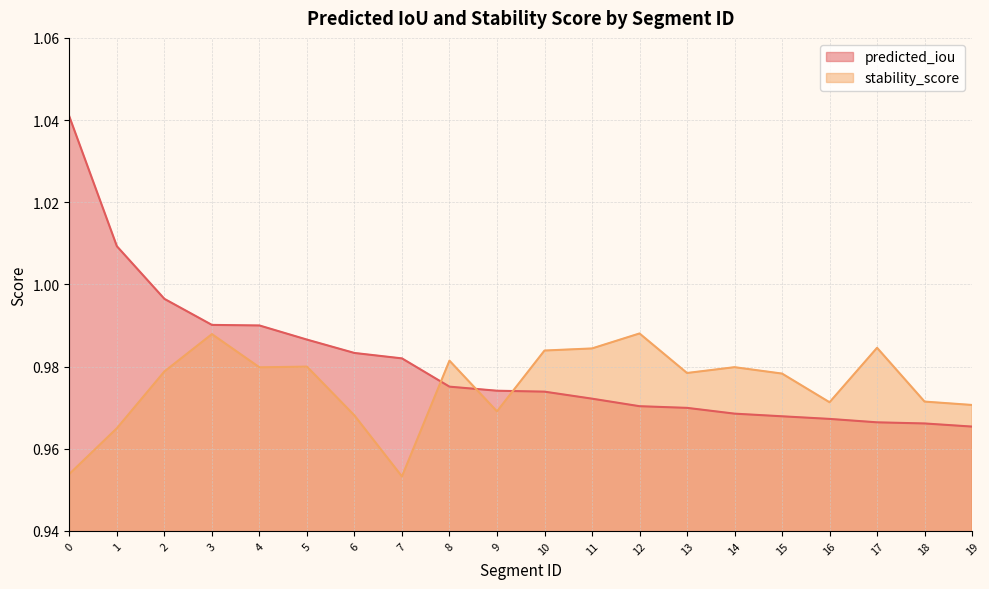

How many data points does each series have?

20